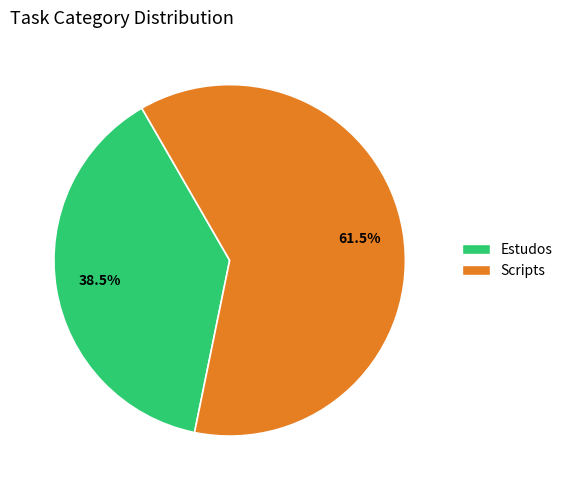

To the nearest percent, what is the difference between the Scripts and Estudos slice percentages?

23%